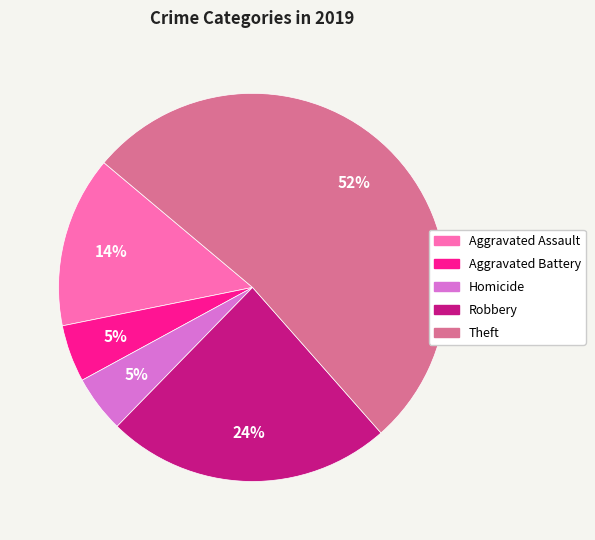

To the nearest percent, what is the average slice percentage?

20%